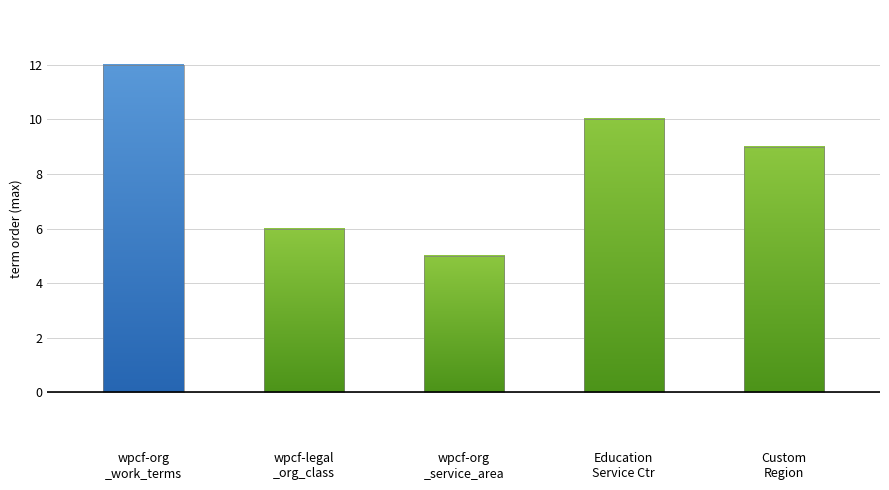

What is the maximum value shown in the chart?

12